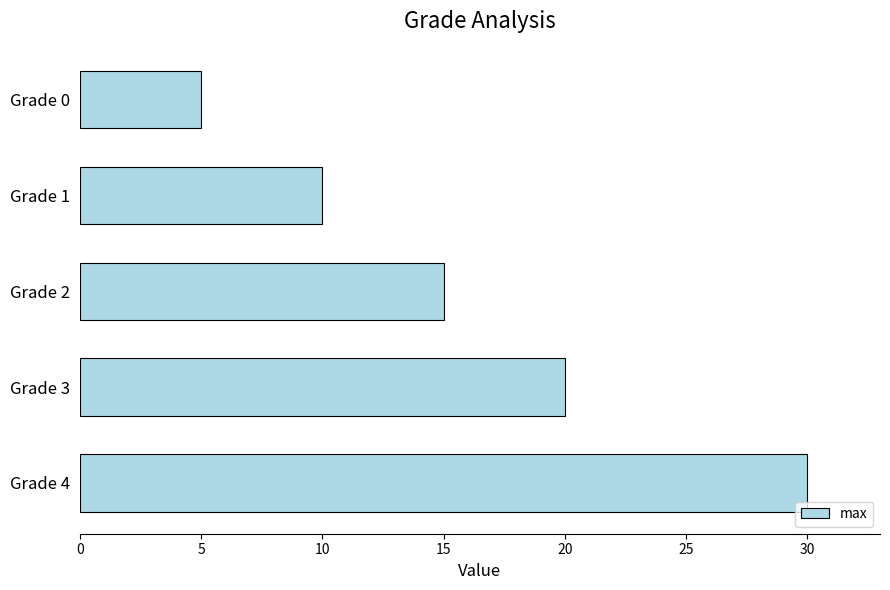

The chart shows a value of 30 at Grade 4. True or false?

True